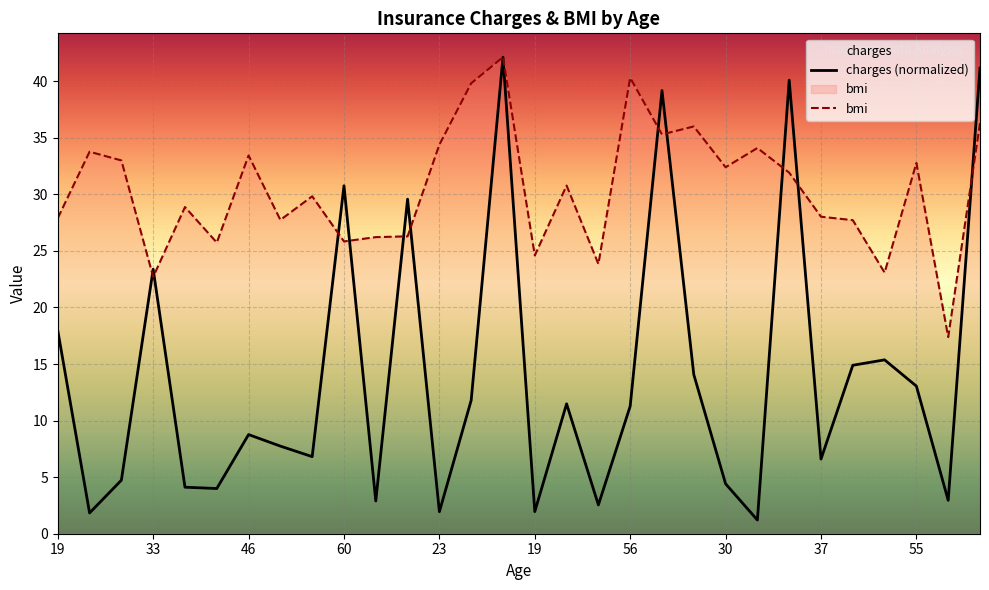

At 19, list the series in order from smallest to largest.

charges, bmi